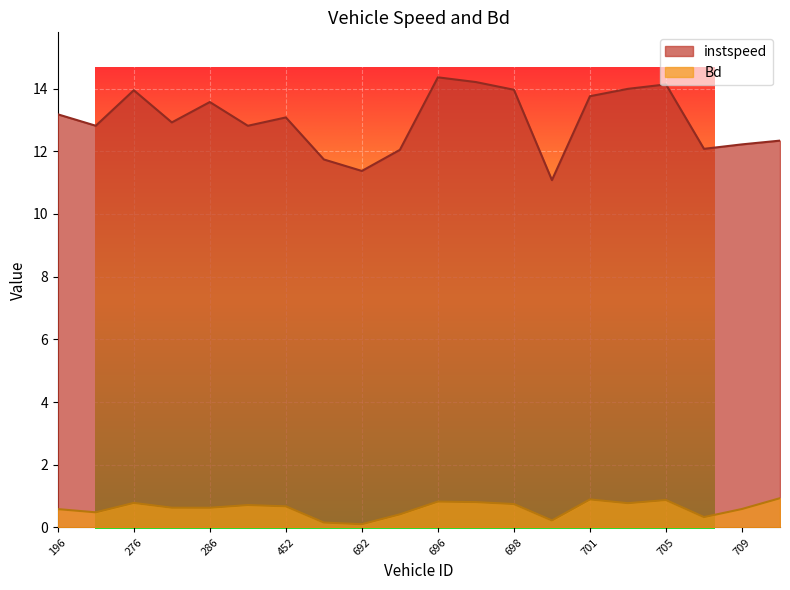

Where is the first local minimum for instspeed?

202.0